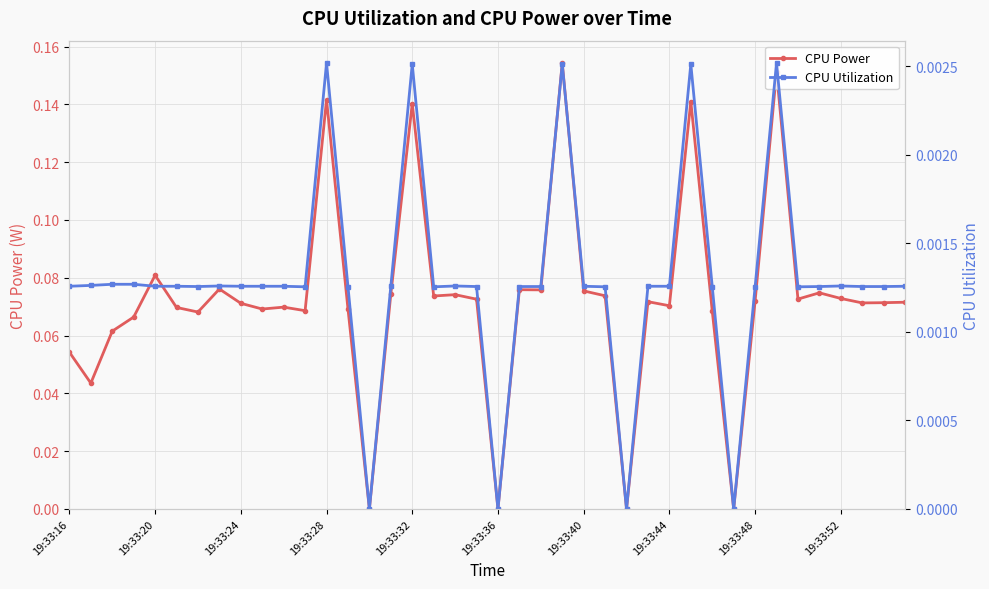

True or false: CPU Utilization and CPU Power cross at least once.

False